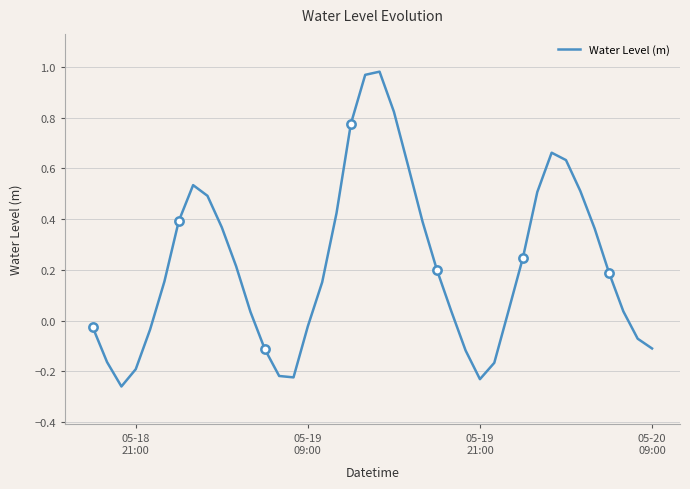

What is the difference between the second highest and second lowest values?

1.2